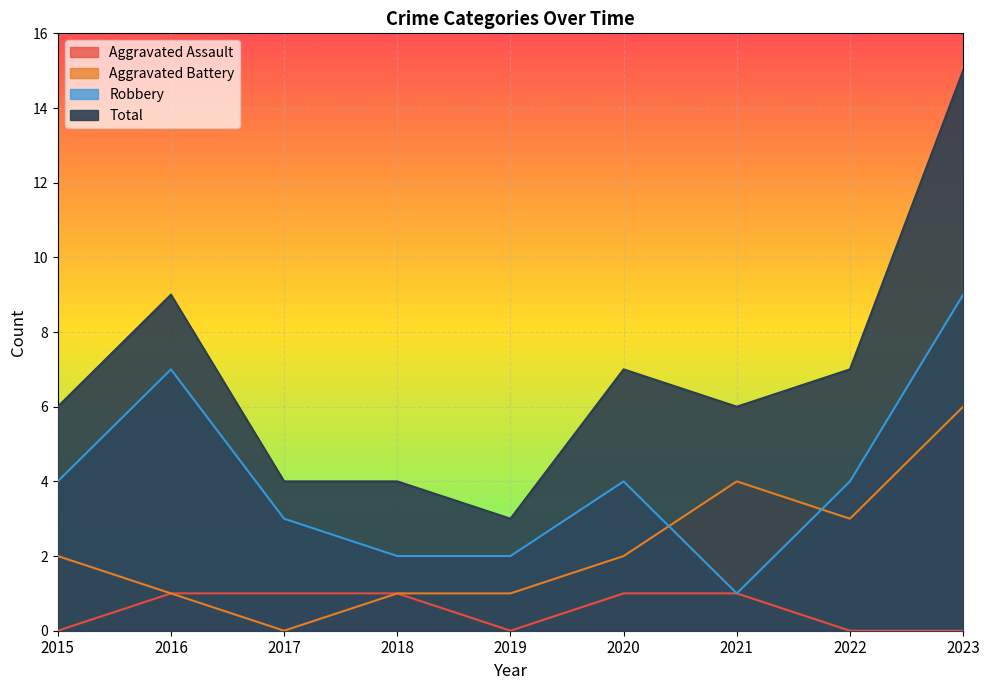

Which has a higher value, 2016 or 2018?

2016